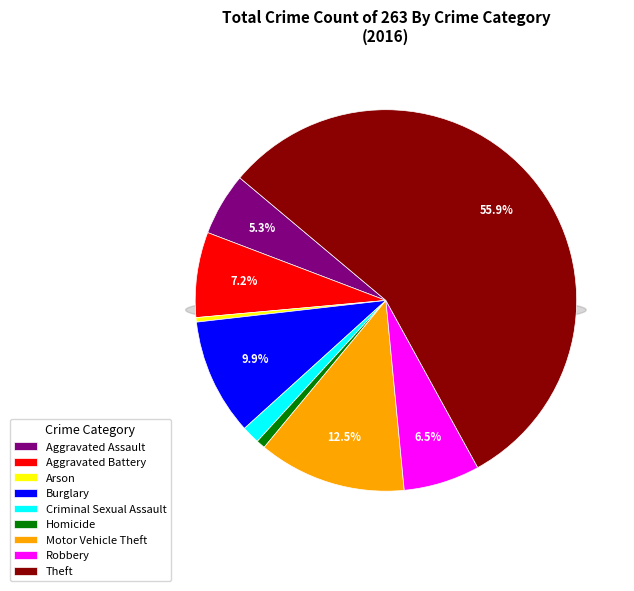

Is there a majority slice in this chart?

Yes